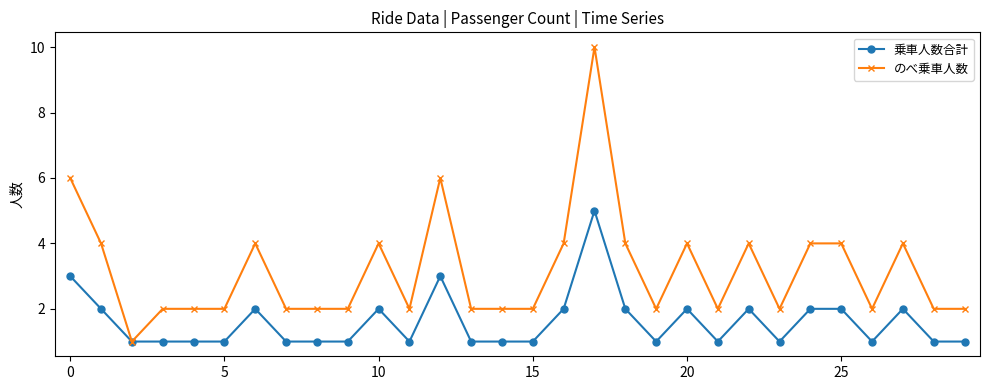

What is the greatest value displayed?

10